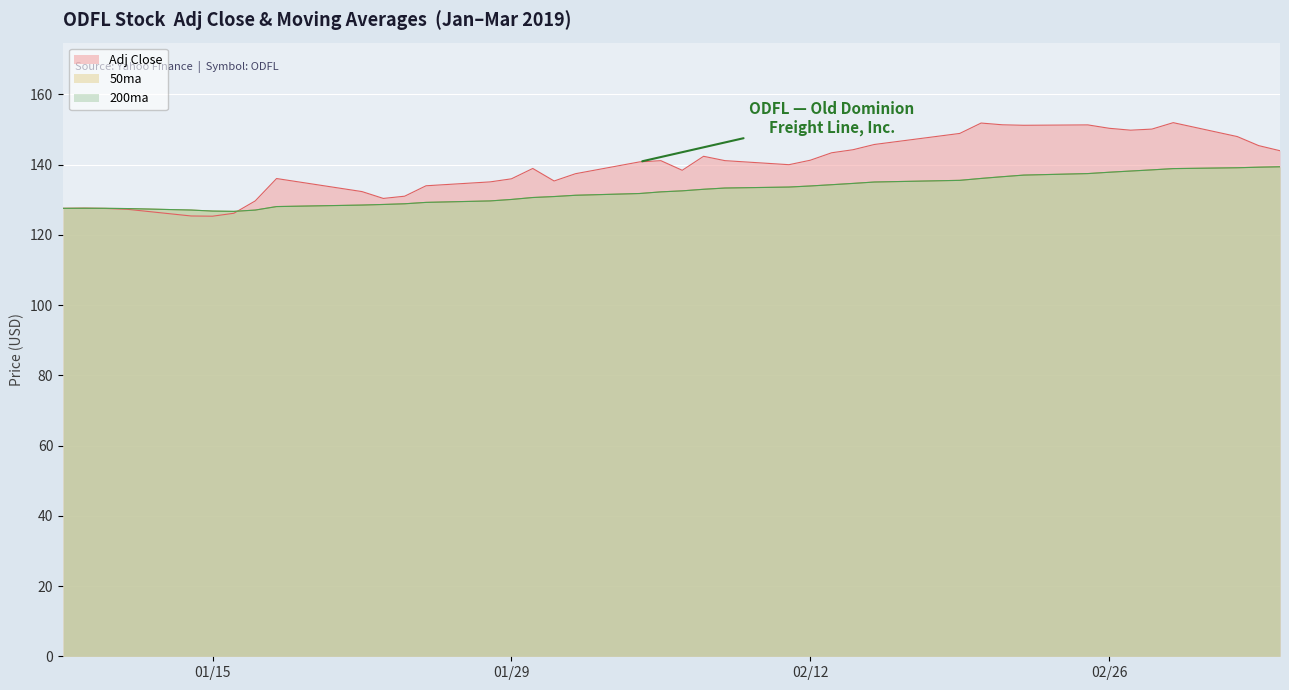

At how many categories does at least one series exceed 125?

40